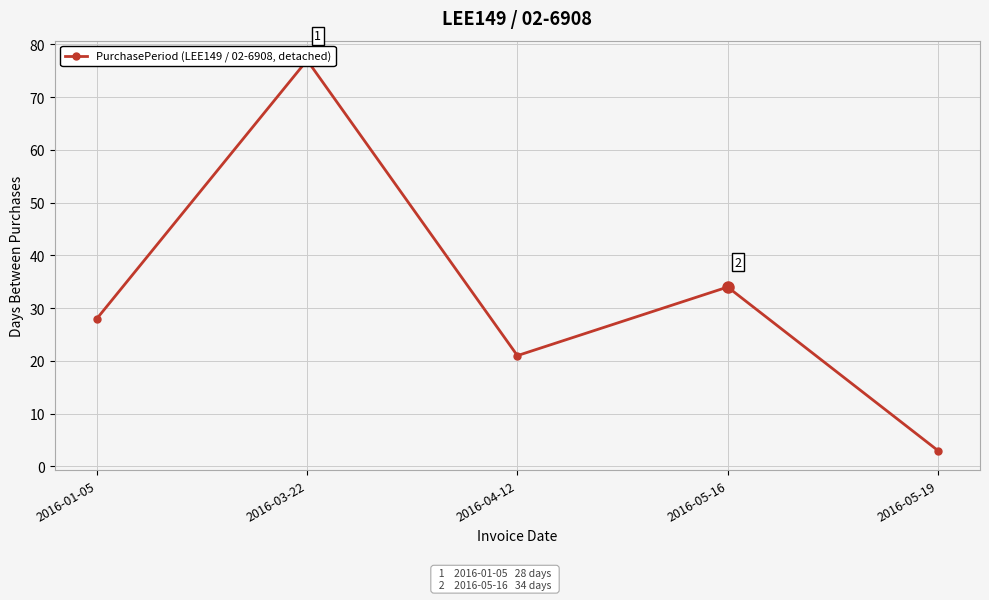

What position from the left is 2016-03-22?

2